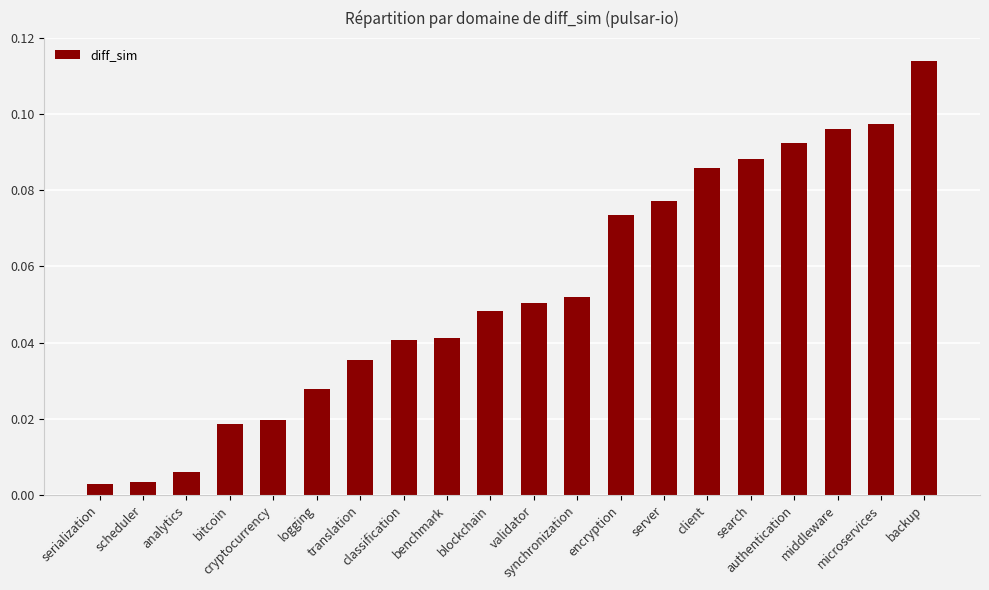

Count the number of categories in the chart.

20